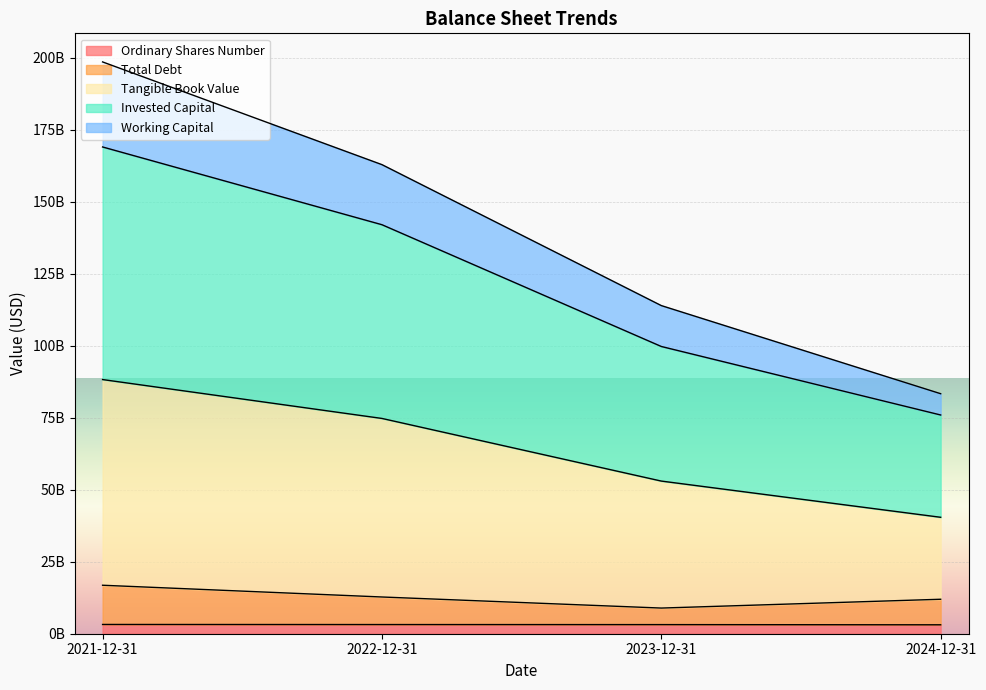

Which category has the highest value in the Invested Capital series?

2021-12-31